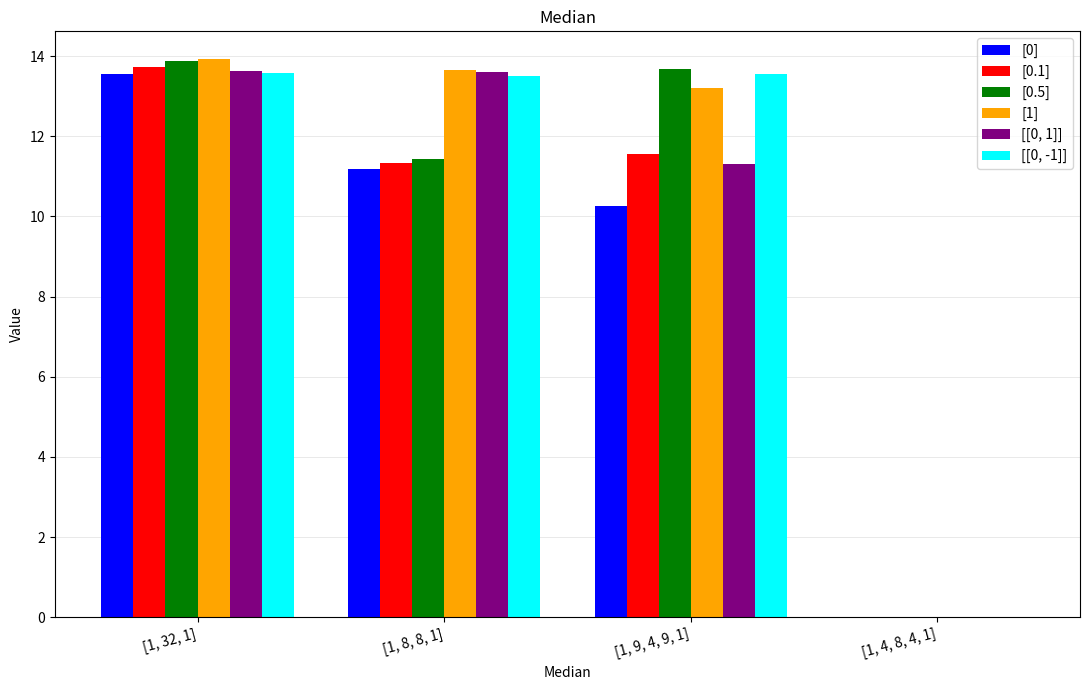

What is the sum of all [[0, -1]] values?

40.6